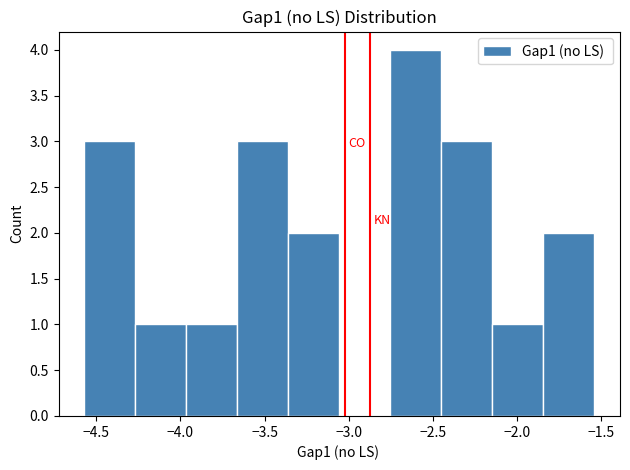

Reading left to right, transcribe this chart: for each bar, give the range it covers on the x-axis and its height. Neither the bar edges nor the heights are printed on the chart, so give them approximately, as read against the axes.

-4.55 to -4.25: 3
-4.25 to -3.95: 1
-3.95 to -3.65: 1
-3.65 to -3.35: 3
-3.35 to -3.05: 2
-3.05 to -2.75: 0
-2.75 to -2.45: 4
-2.45 to -2.15: 3
-2.15 to -1.85: 1
-1.85 to -1.55: 2